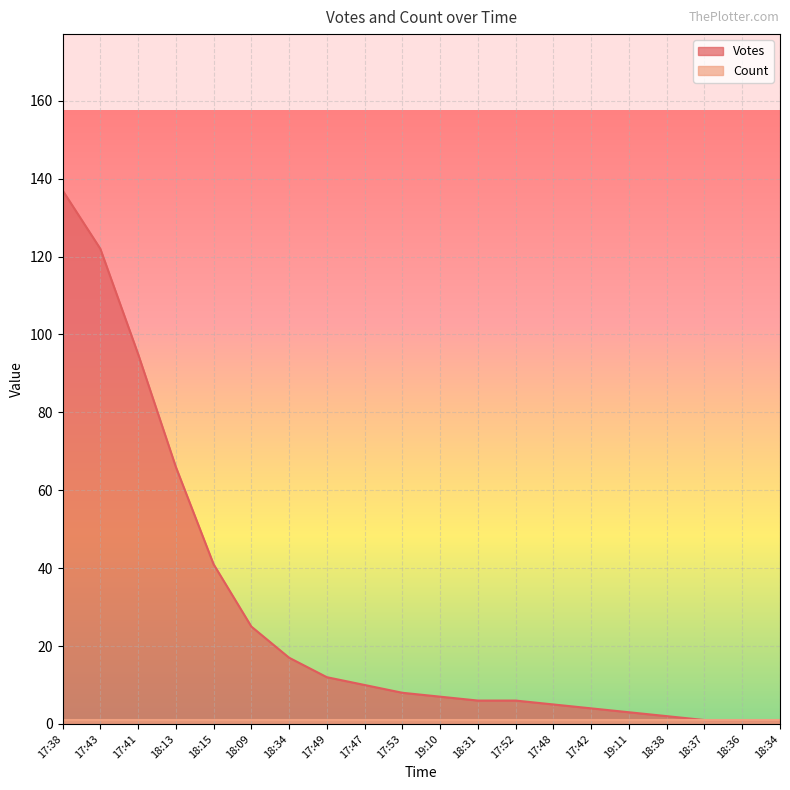

Reading right to left, what are all the values shown in this chart?

1	1	1	2	3	4	5	6	6	7	8	10	12	17	25	41	66	95	122	137